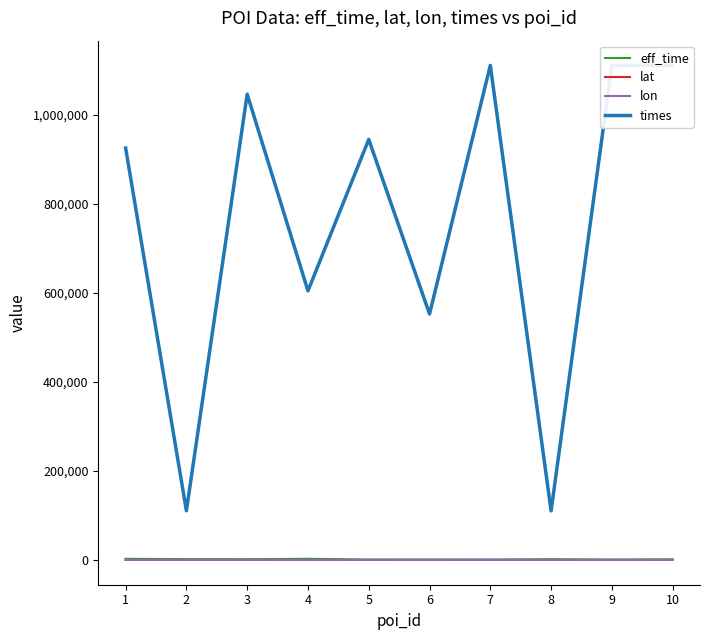

True or false: lat and times intersect in this chart.

False